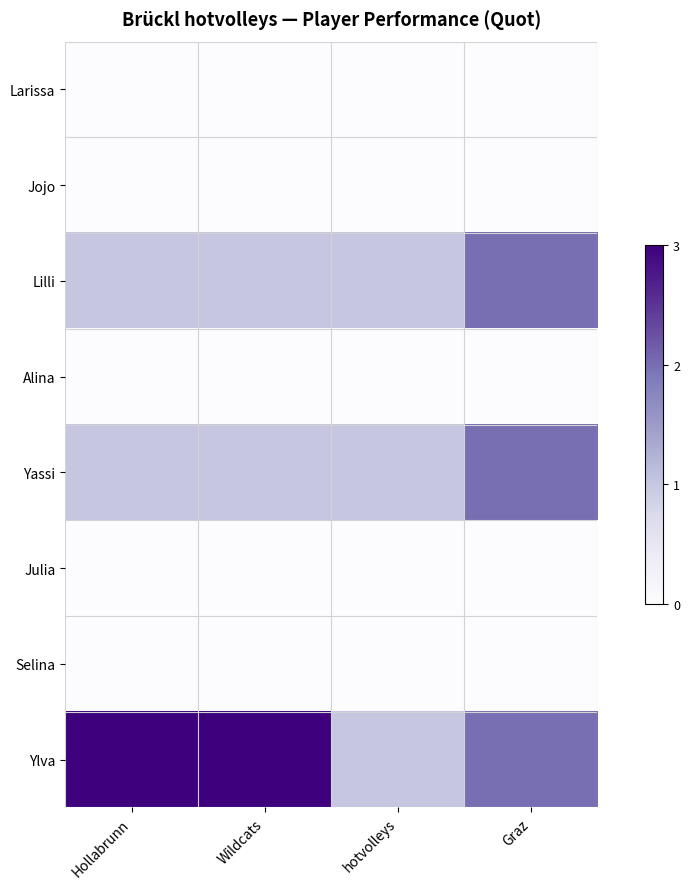

Reading left to right, extract all data points from this chart.

Larissa: Hollabrunn=0	Wildcats=0	hotvolleys=0	Graz=0
Jojo: Hollabrunn=0	Wildcats=0	hotvolleys=0	Graz=0
Lilli: Hollabrunn=1	Wildcats=1	hotvolleys=1	Graz=2
Alina: Hollabrunn=0	Wildcats=0	hotvolleys=0	Graz=0
Yassi: Hollabrunn=1	Wildcats=1	hotvolleys=1	Graz=2
Julia: Hollabrunn=0	Wildcats=0	hotvolleys=0	Graz=0
Selina: Hollabrunn=0	Wildcats=0	hotvolleys=0	Graz=0
Ylva: Hollabrunn=3	Wildcats=3	hotvolleys=1	Graz=2